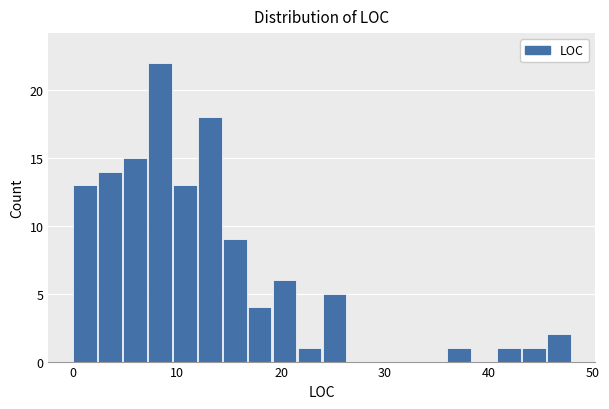

Read against the x-axis, roughly where is the centre of the tallest bar?

8